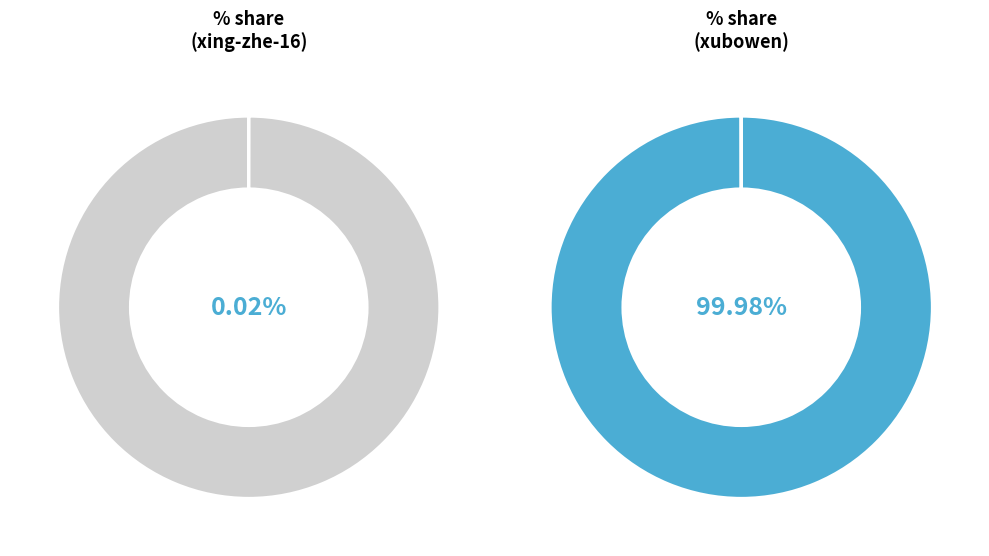

To the nearest percent, what is the difference between the largest and smallest slice percentages?

100%